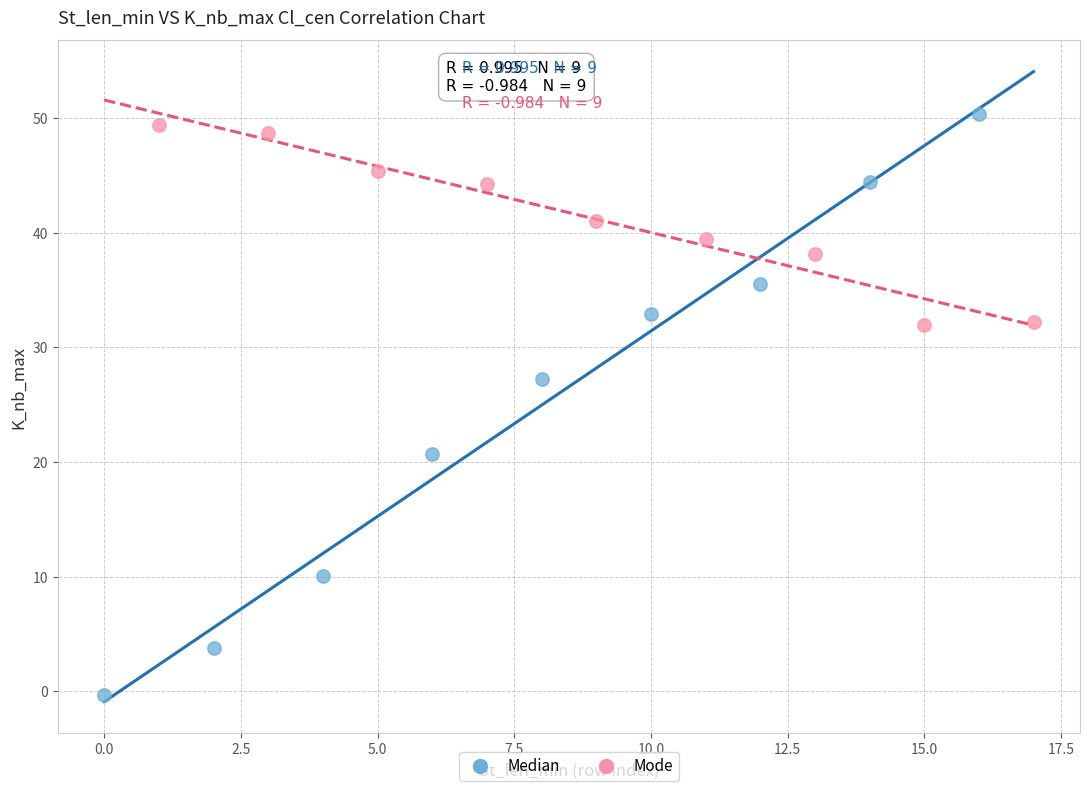

Which series contains the lowest Y value?

Median